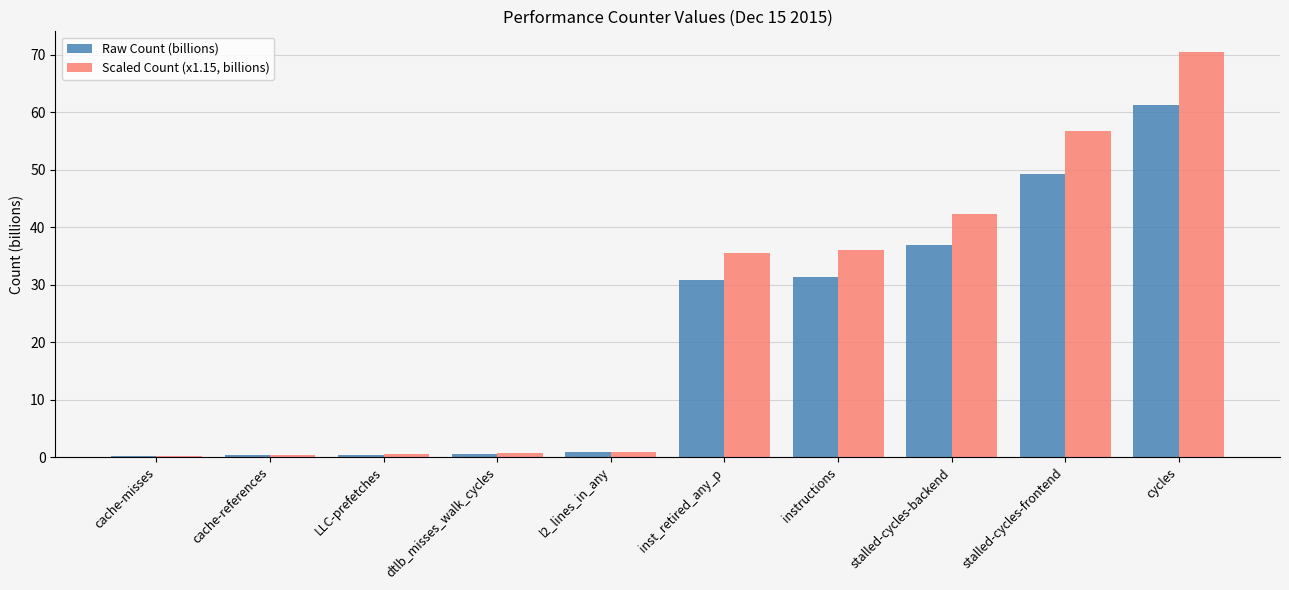

What are all the series names shown in the legend?

Raw Count (billions), Scaled Count (x1.15, billions)